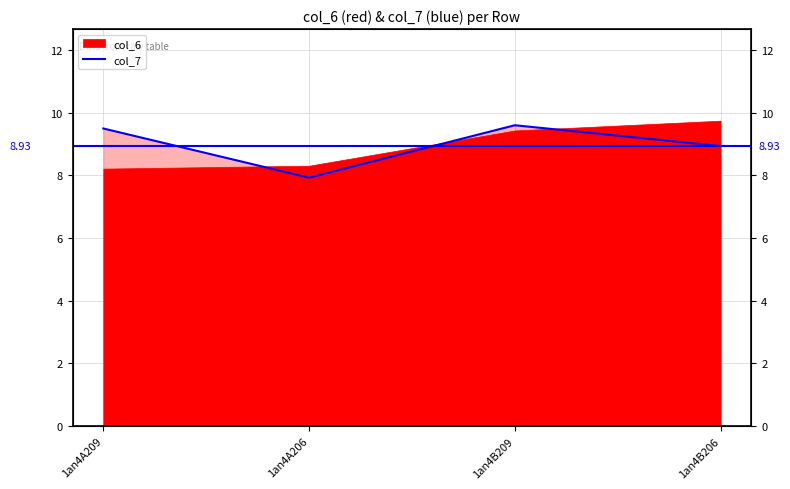

Reading right to left, what are all the values shown in this chart?

1an4B206=8.9	1an4B209=9.6	1an4A206=7.9	1an4A209=9.5